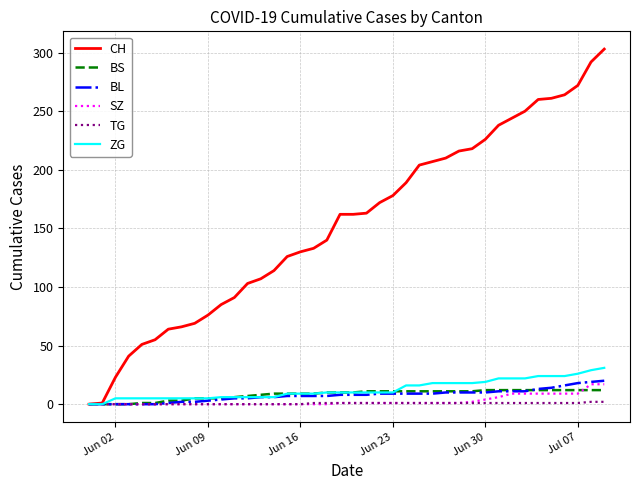

Which series has the largest total across all categories?

CH